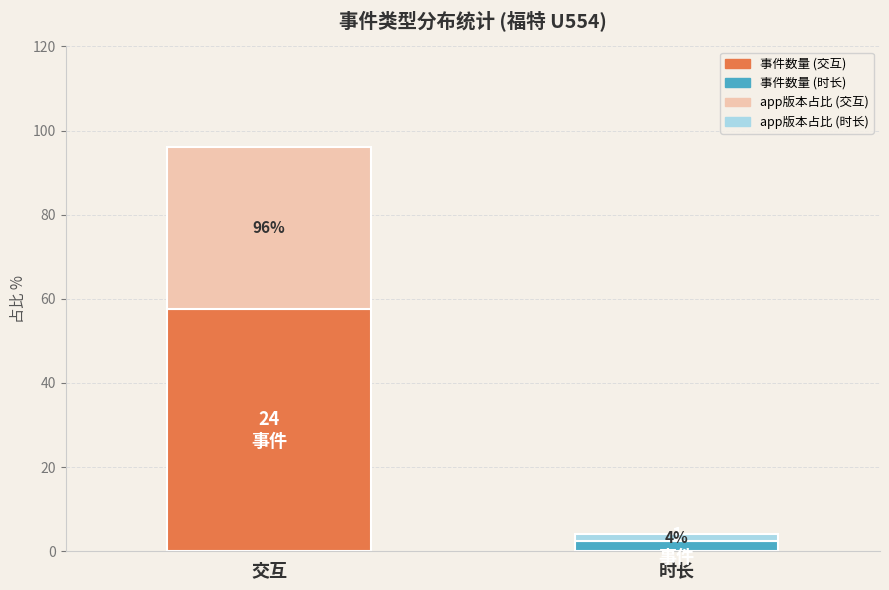

How many bars are there in total?

2